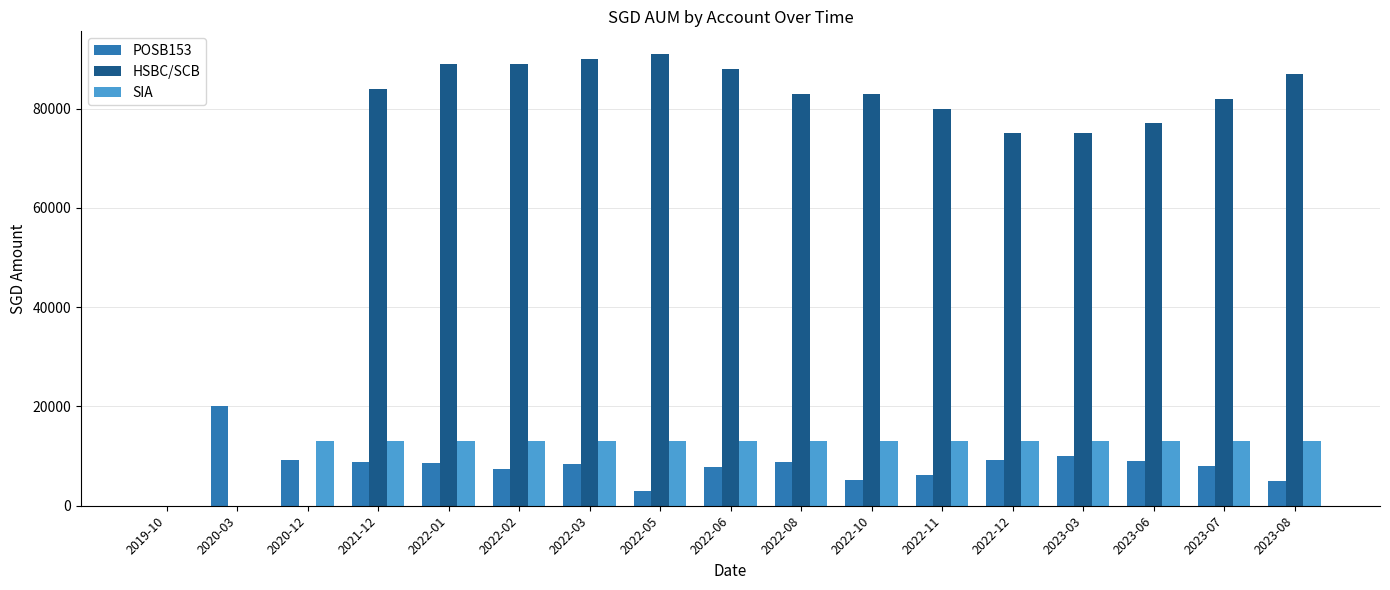

Which series has the largest range (max minus min)?

HSBC/SCB